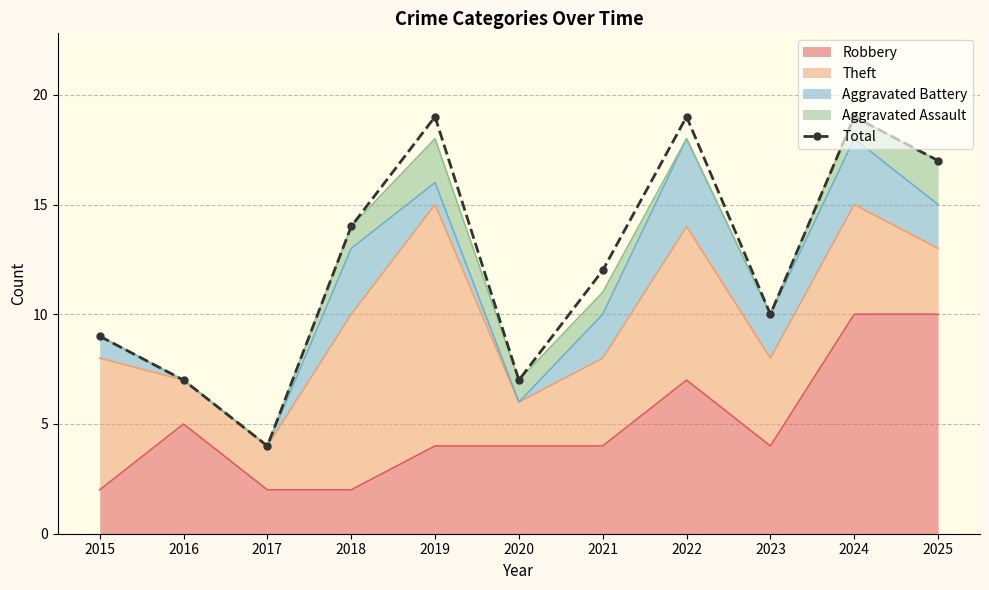

What is the sum of the values at 2023 and 2025?

27